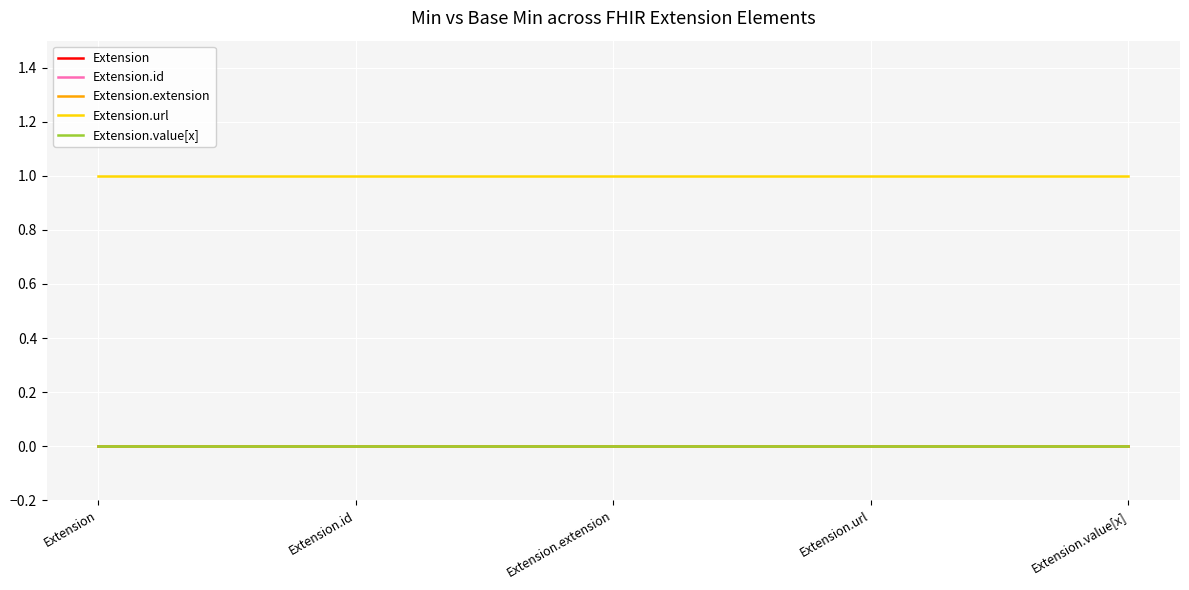

Is this an area chart (filled region under the line)?

No